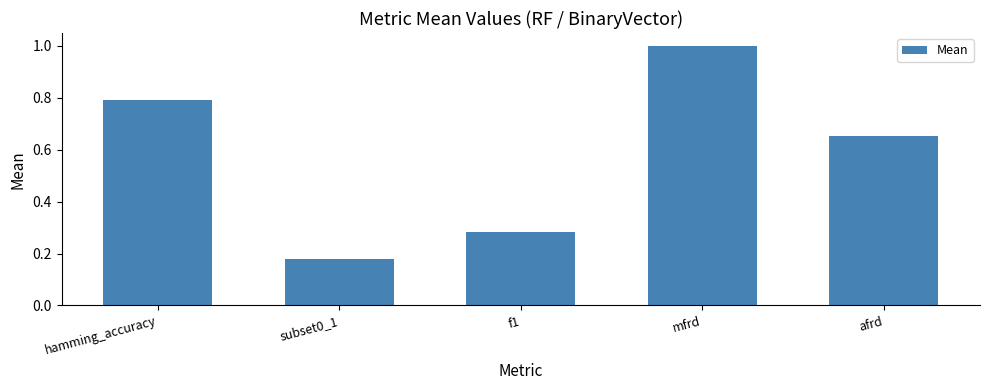

List the labels in order of value, largest first.

mfrd, hamming_accuracy, afrd, f1, subset0_1